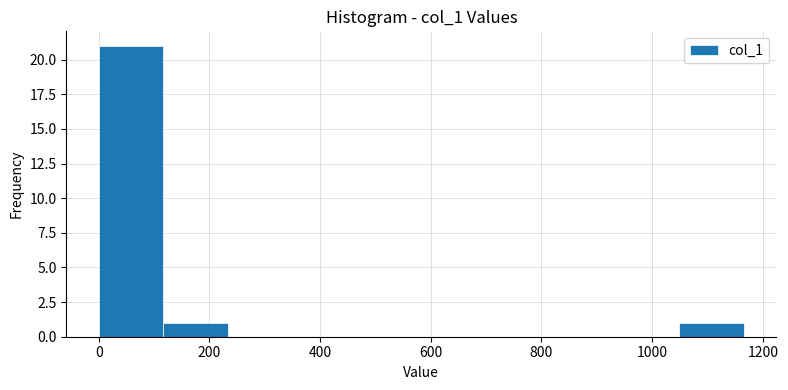

Reading left to right, transcribe this chart: for each bar, give the range it covers on the x-axis and its height. Neither the bar edges nor the heights are printed on the chart, so give them approximately, as read against the axes.

0 to 120: 21
120 to 240: 1
240 to 340: 0
340 to 460: 0
460 to 580: 0
580 to 700: 0
700 to 820: 0
820 to 940: 0
940 to 1040: 0
1040 to 1160: 1